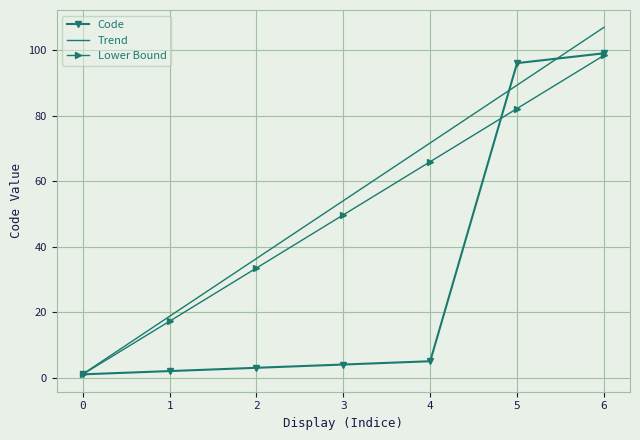

What are all the series names shown in the legend?

Code, Trend, Lower Bound